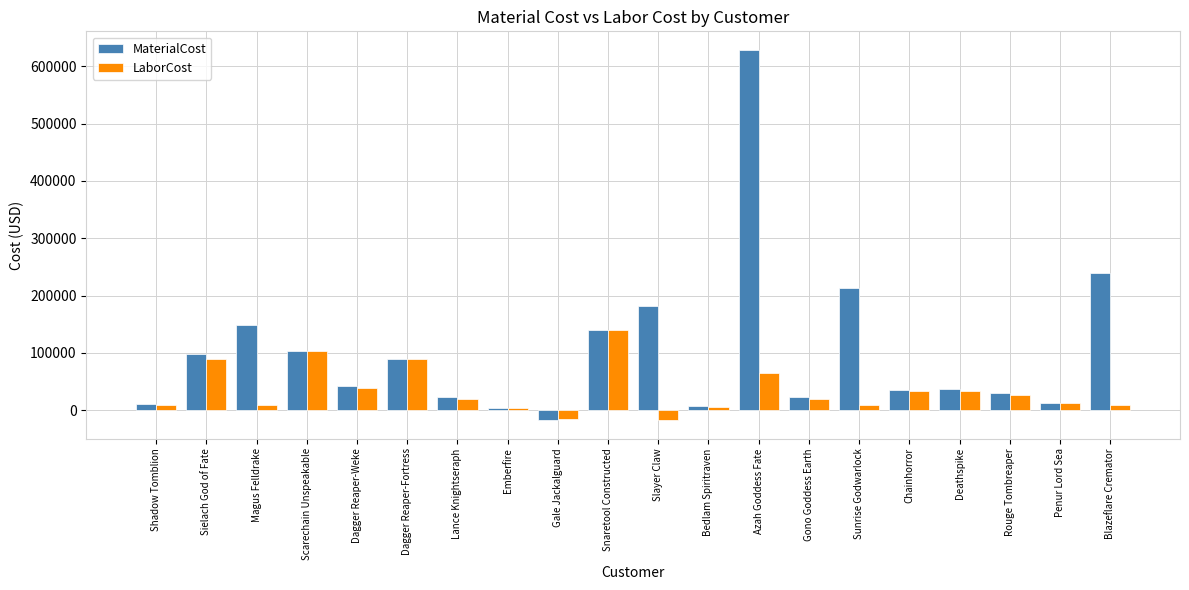

Rank the series by their average value, from highest to lowest.

MaterialCost, LaborCost